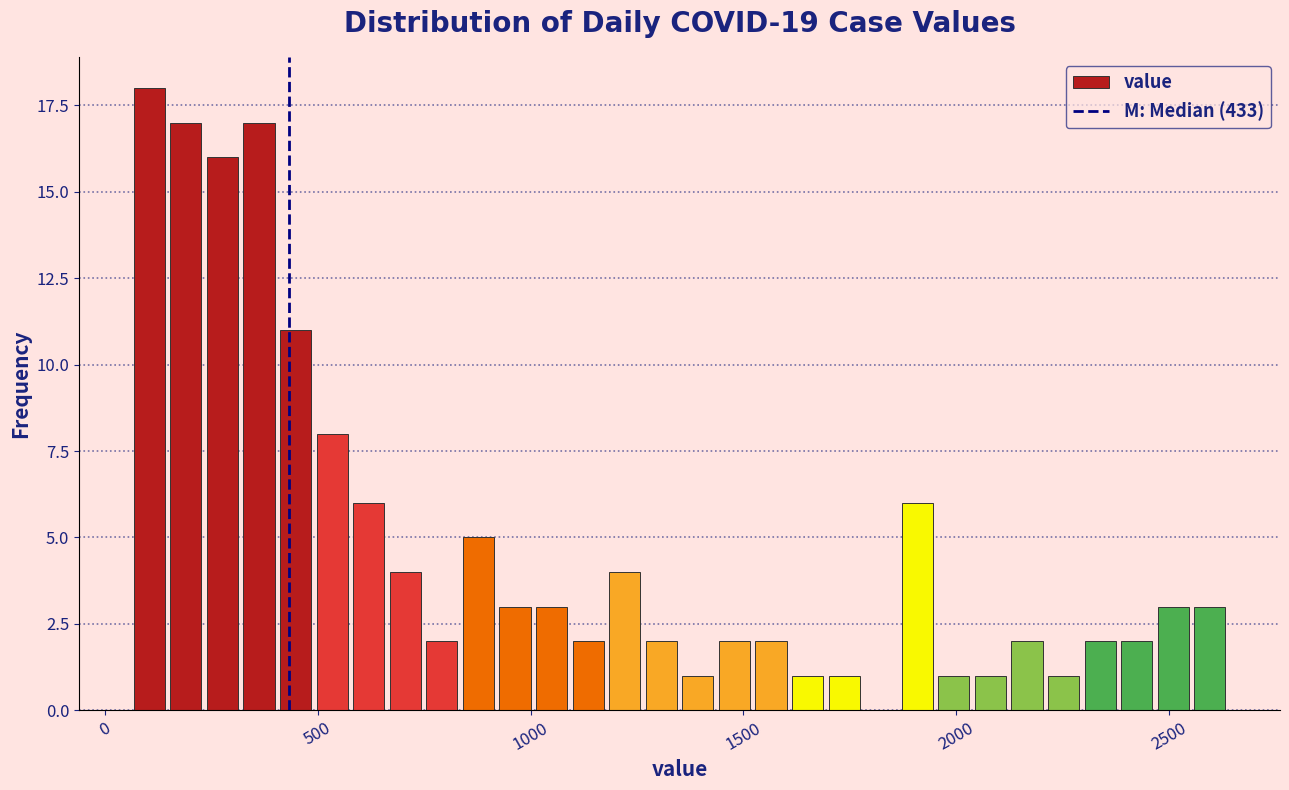

Read against the x-axis, roughly where is the centre of the tallest bar?

100